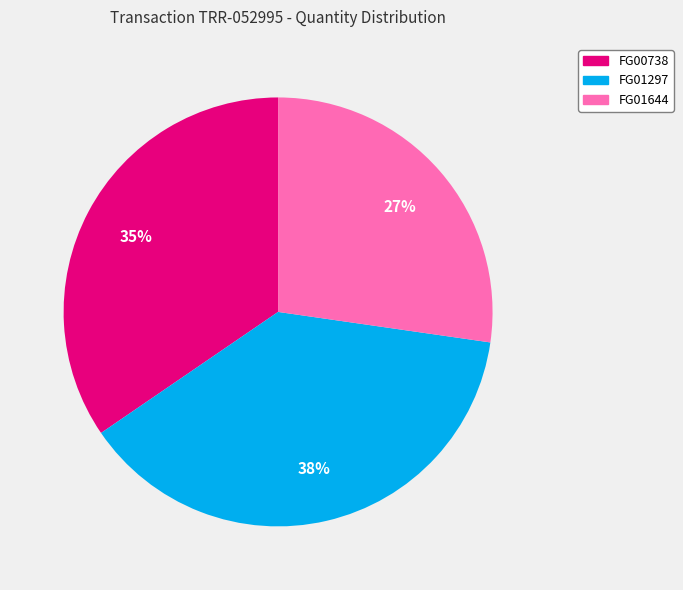

What is the largest slice in the pie chart?

FG01297